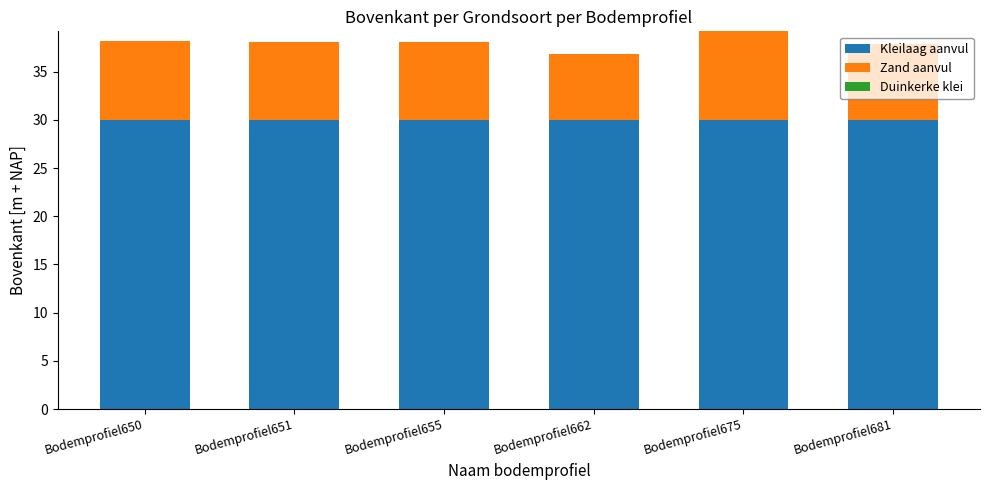

What is the total value across all series at Bodemprofiel650?

38.2